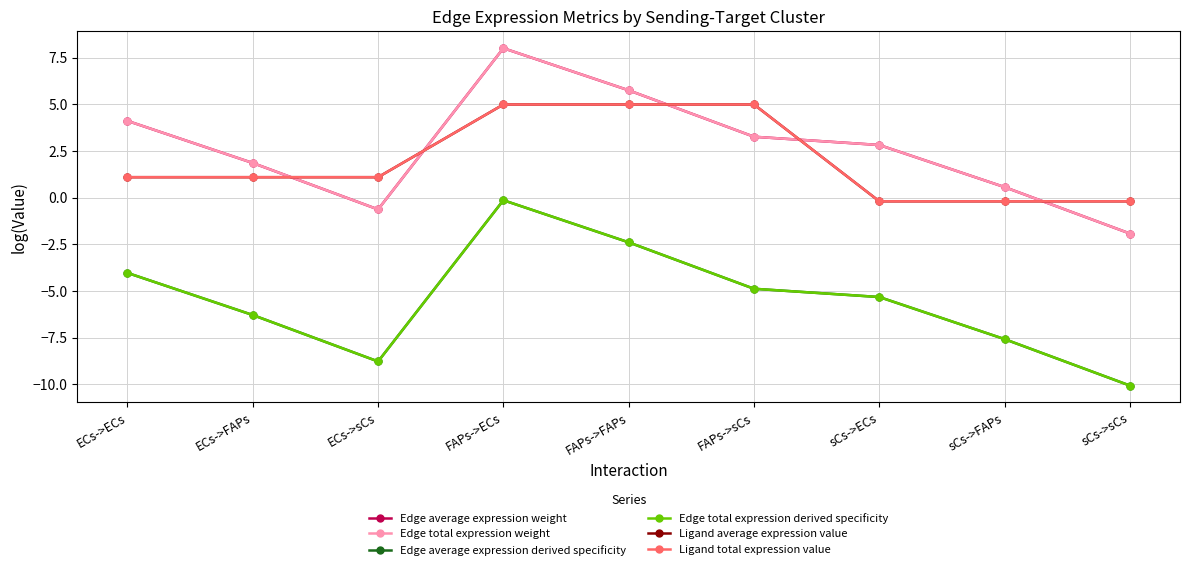

What is the total value across all series at FAPs->sCs?

6.8